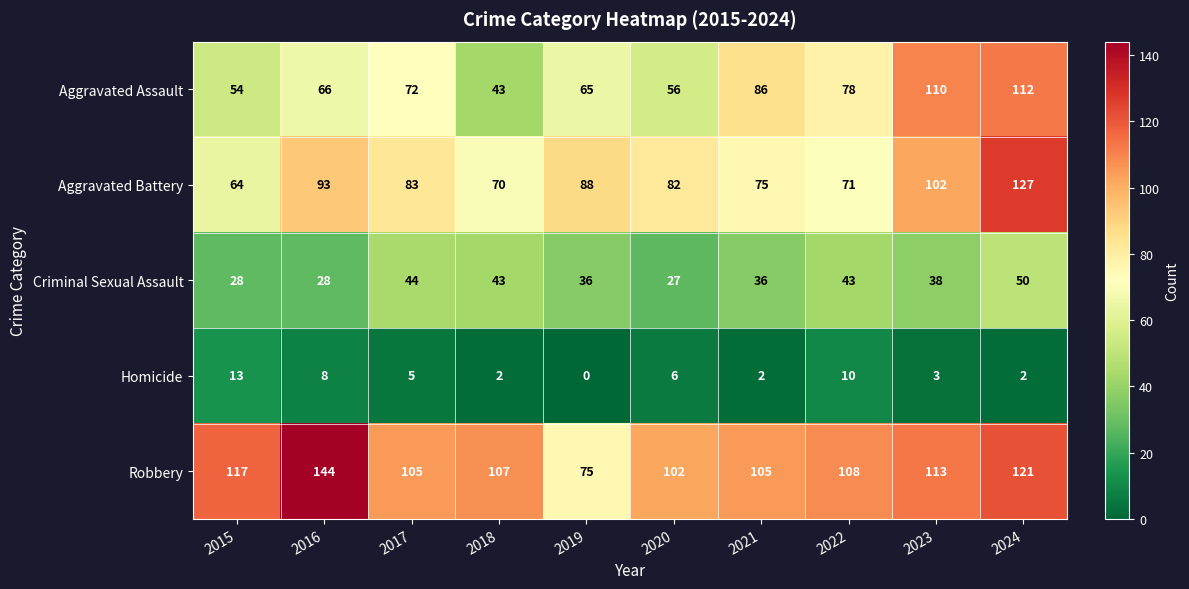

What is the difference between the highest and lowest values at 2016?

136